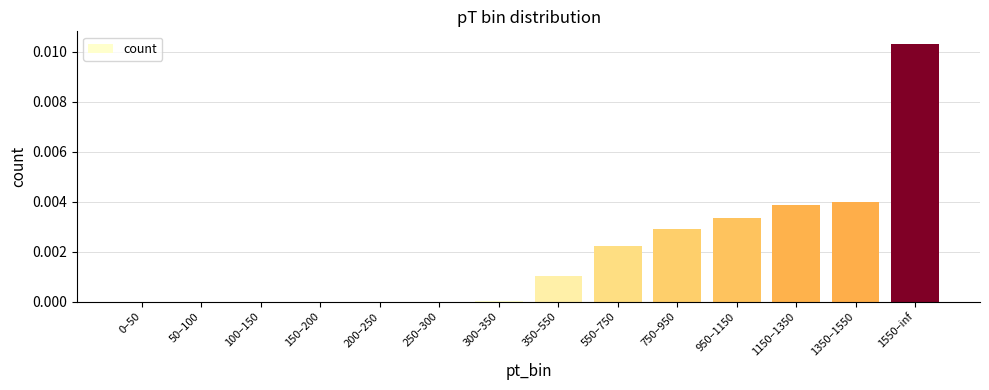

The value at 0–50 is 0.0. True or false?

True